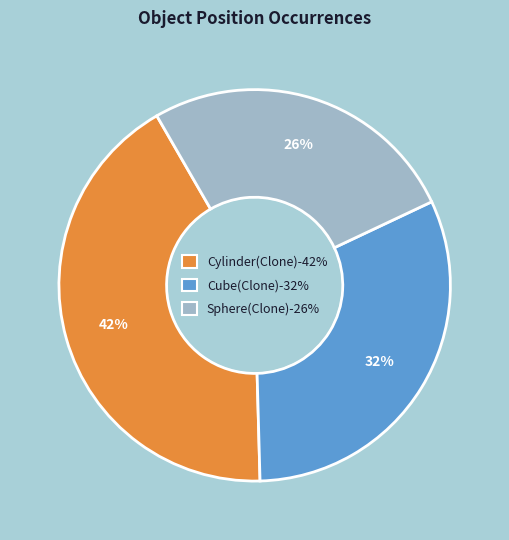

To the nearest percent, what percentage of the pie is Cube(Clone)?

32%